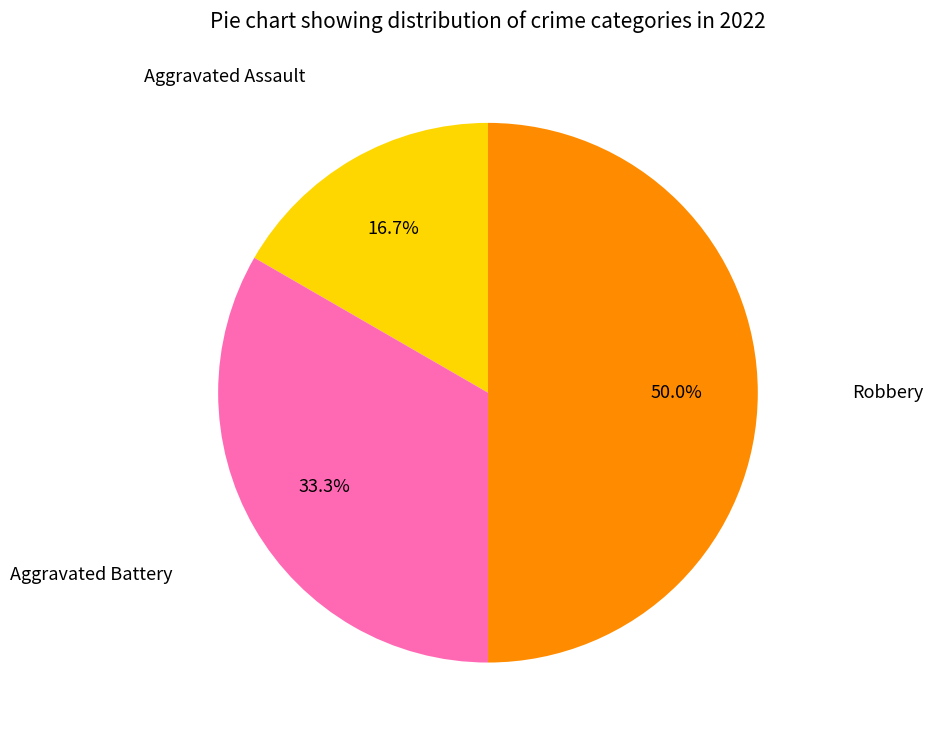

Is there any slice that represents more than half of the pie?

No